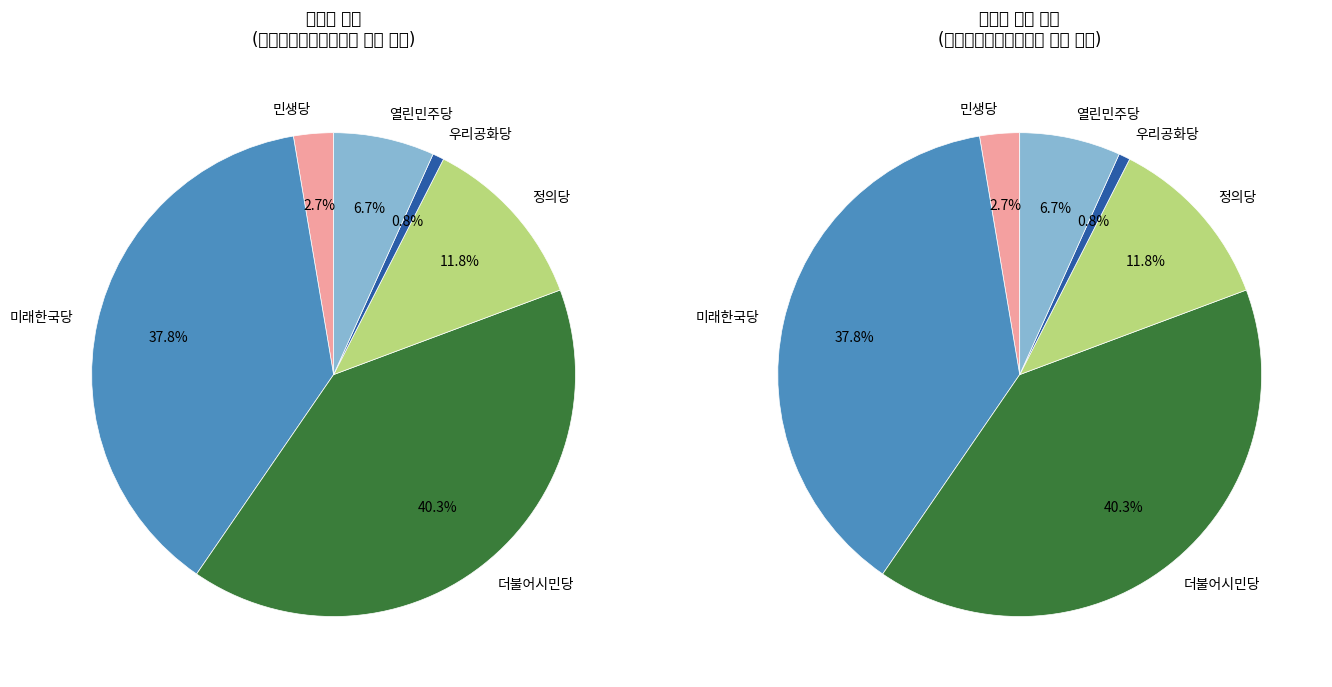

To the nearest percent, what is the difference between the 더불어시민당 and 정의당 slice percentages?

28%